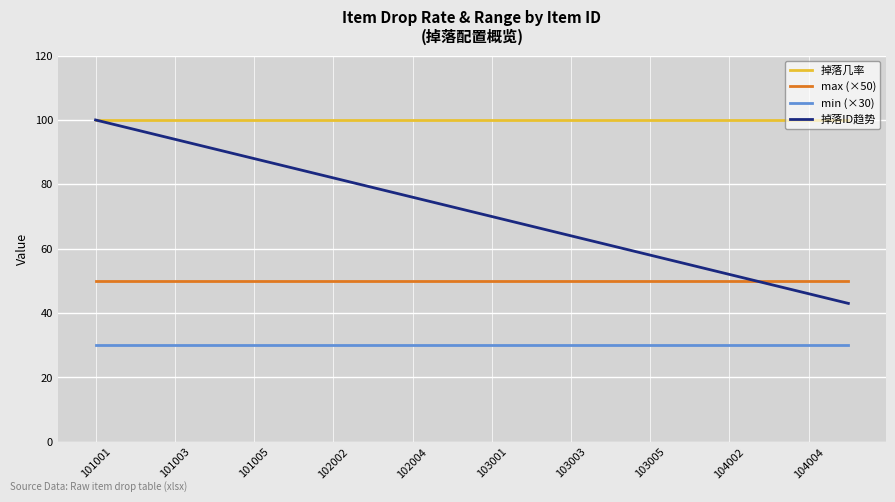

Which series has the widest spread of values?

掉落ID趋势